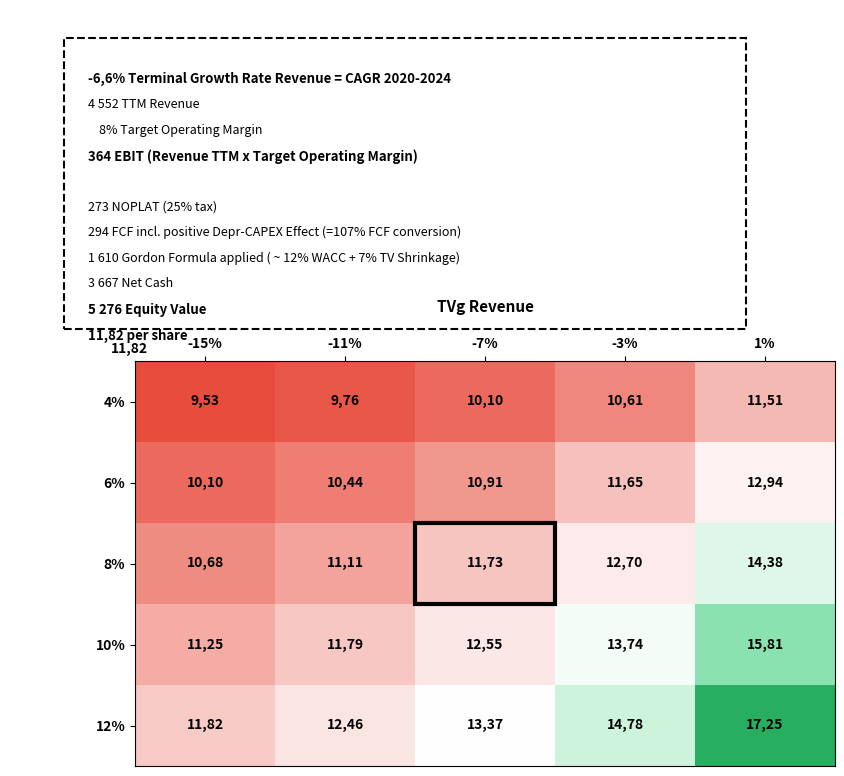

Between -11% and 1%, which series saw the biggest shift?

12%